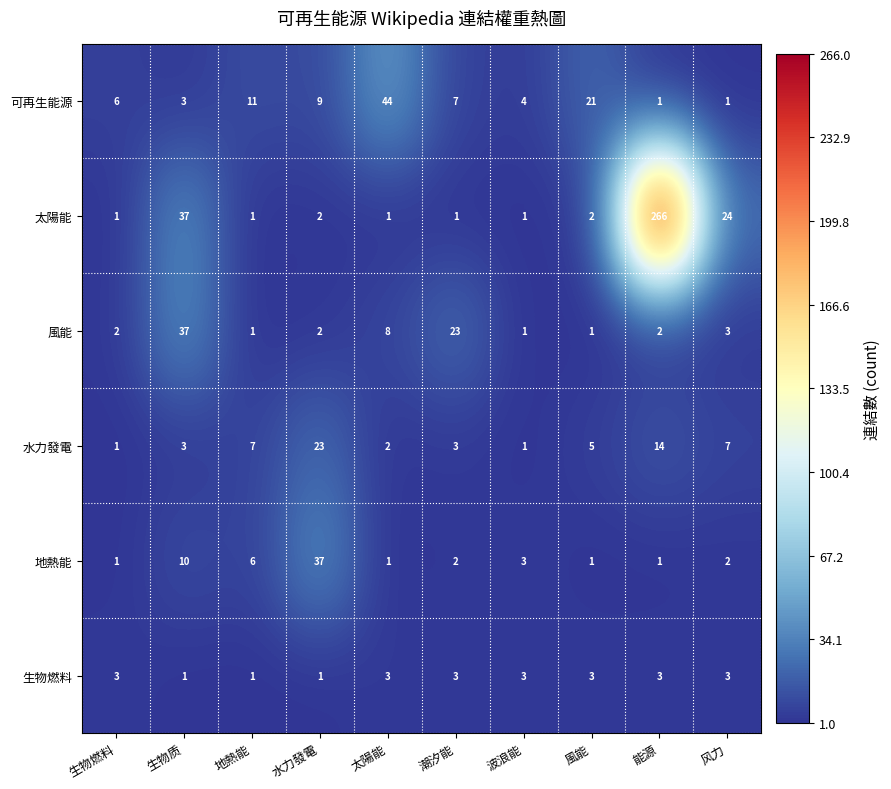

How many distinct data groups are displayed?

6